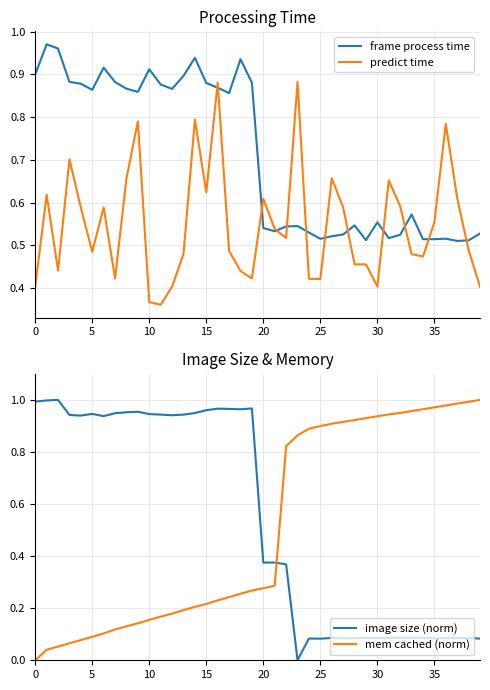

True or false: frame process time has a value of 0.2 at 30.

False